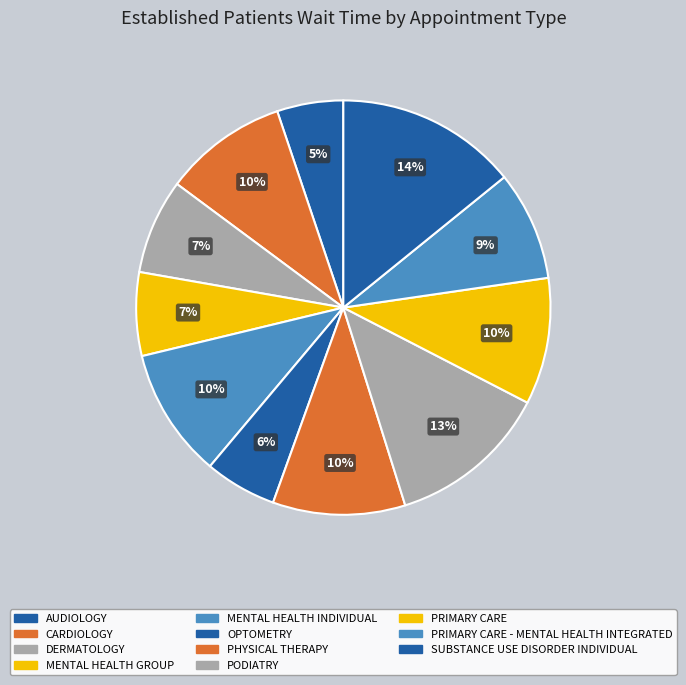

To the nearest percent, what is the difference between the largest and smallest slice percentages?

9%